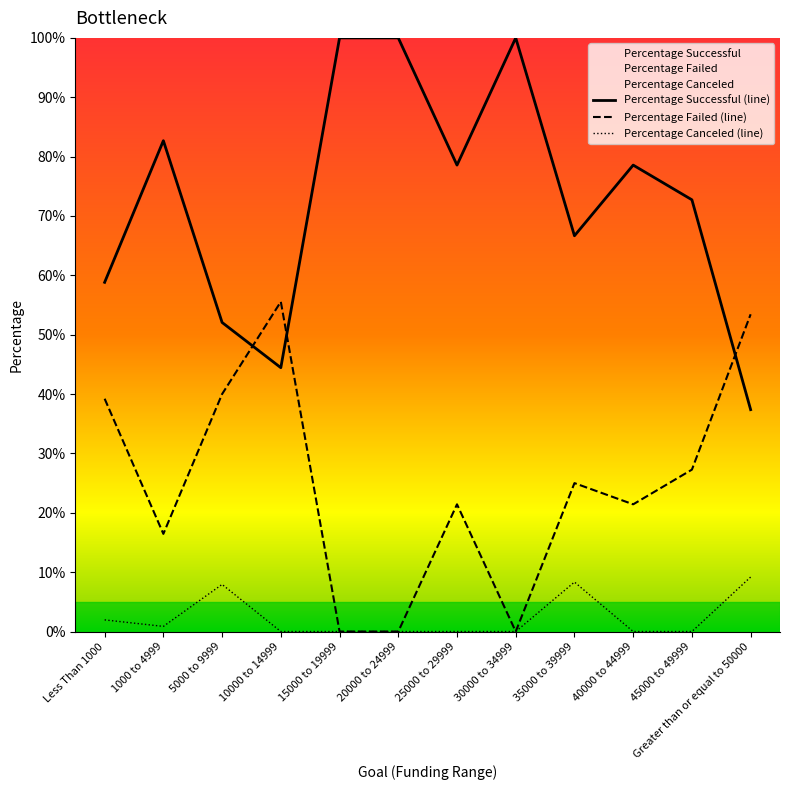

What is the average value of the Percentage Failed series?

0.2